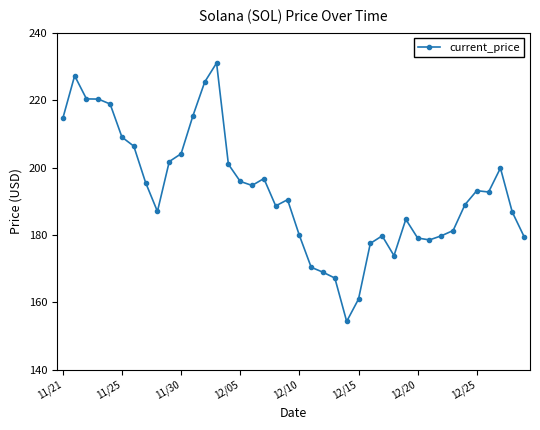

What is the minimum value shown in the chart?

154.3